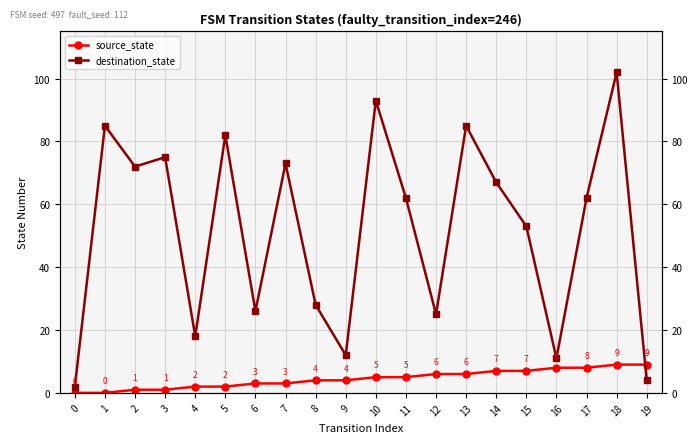

Reading left to right, list all the values displayed in this chart.

source_state: 0	0	1	1	2	2	3	3	4	4	5	5	6	6	7	7	8	8	9	9
destination_state: 2	85	72	75	18	82	26	73	28	12	93	62	25	85	67	53	11	62	102	4